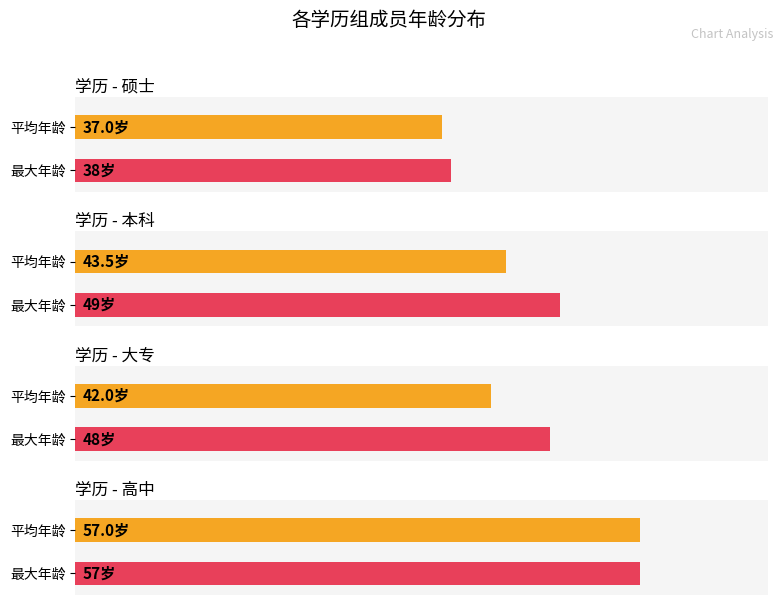

Are the bars grouped side by side (vs. stacked)?

No